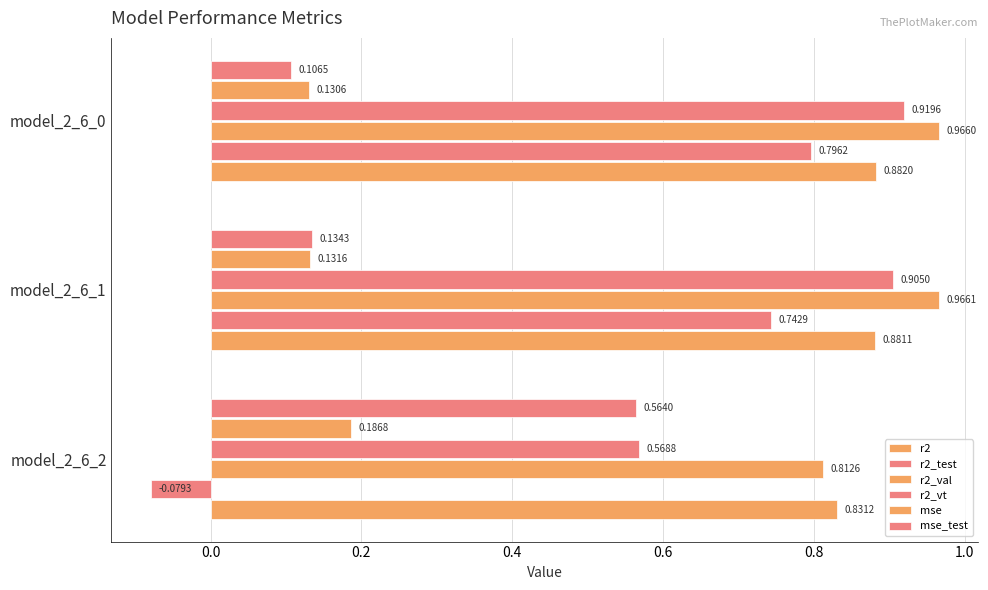

Reading left to right, list all the values displayed in this chart.

r2: 0.8	0.9	0.9
r2_test: -0.1	0.7	0.8
r2_val: 0.8	1.0	1.0
r2_vt: 0.6	0.9	0.9
mse: 0.2	0.1	0.1
mse_test: 0.6	0.1	0.1